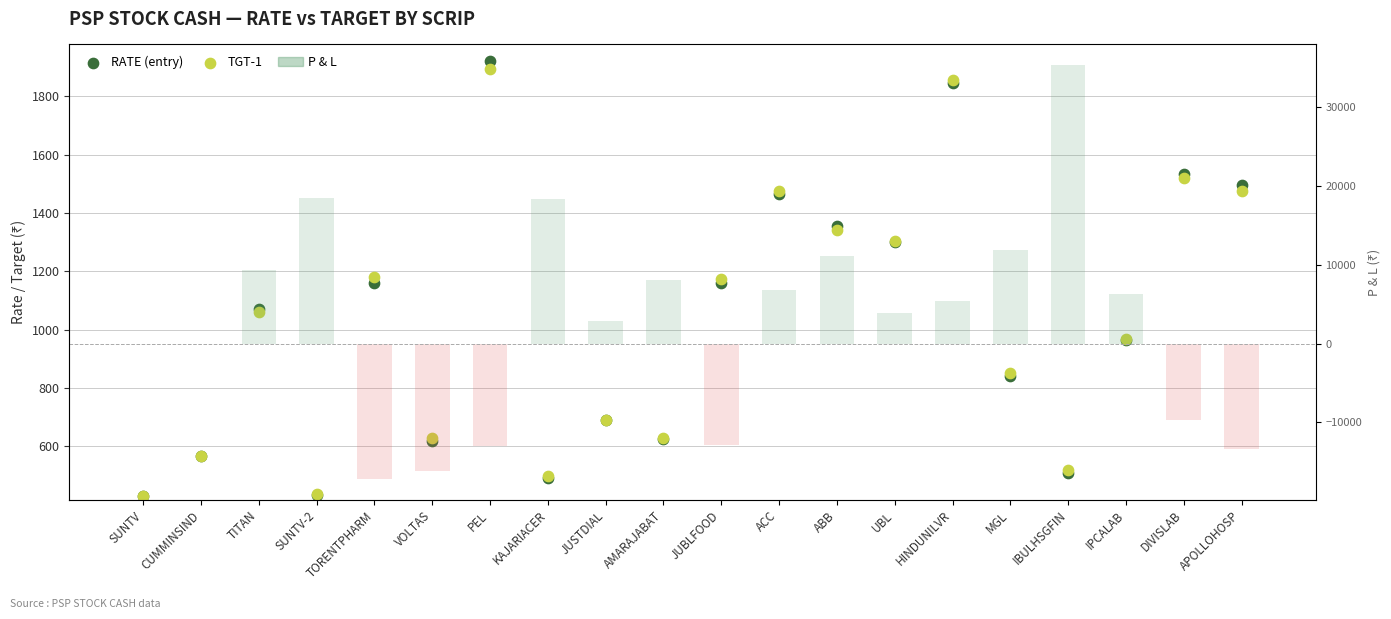

At which category is the sum across all series the highest?

IBULHSGFIN